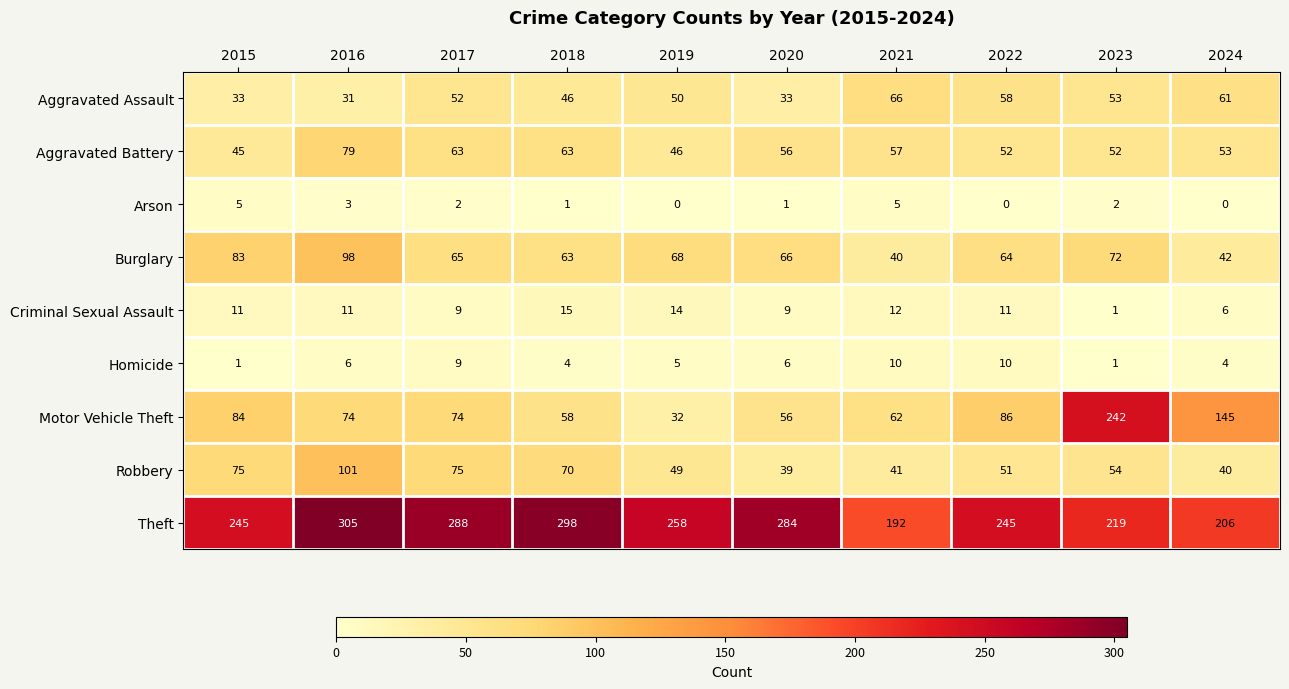

Where does the Theft series first go above 258?

2016